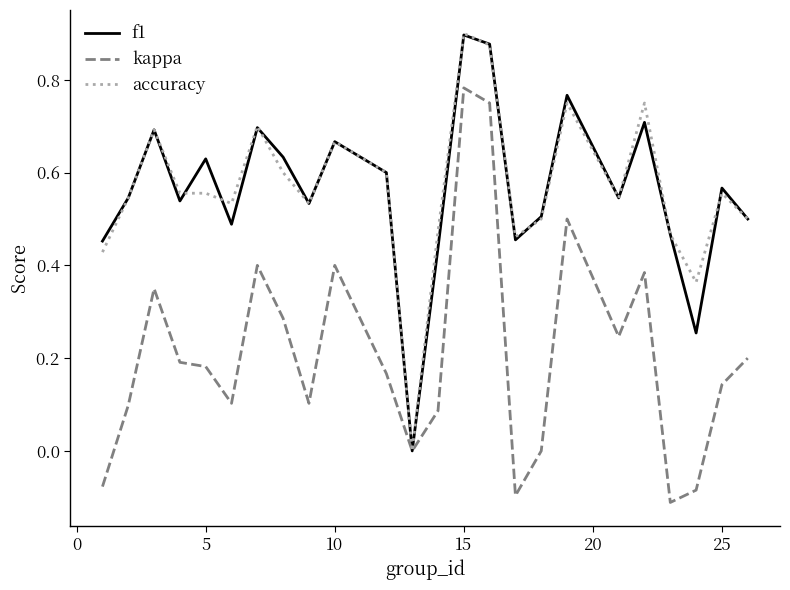

What is the sum of all f1 values?

13.5